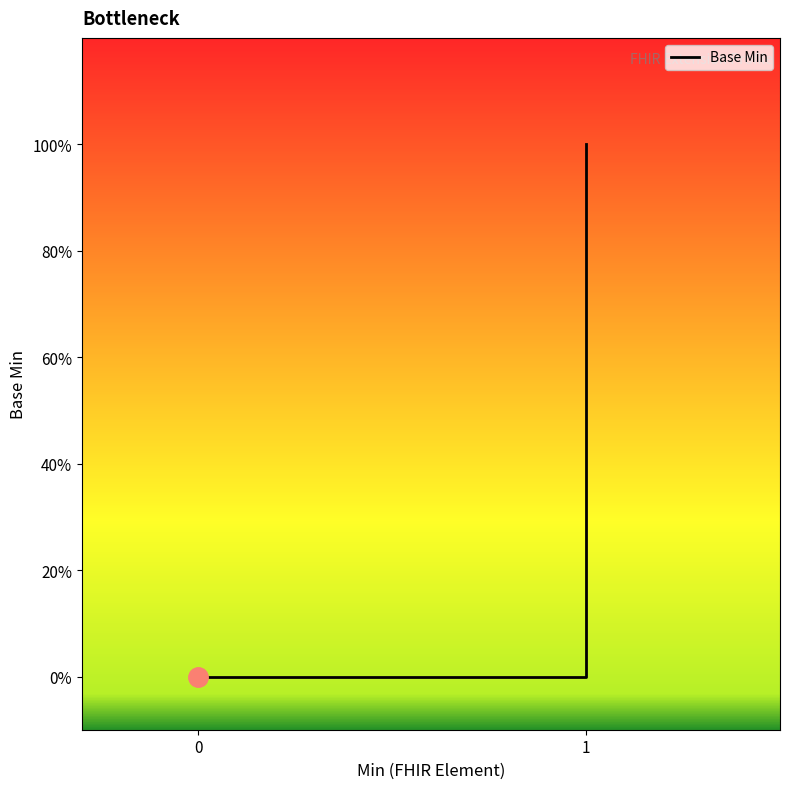

True or false: there are more than 1 points higher than both neighbors.

False